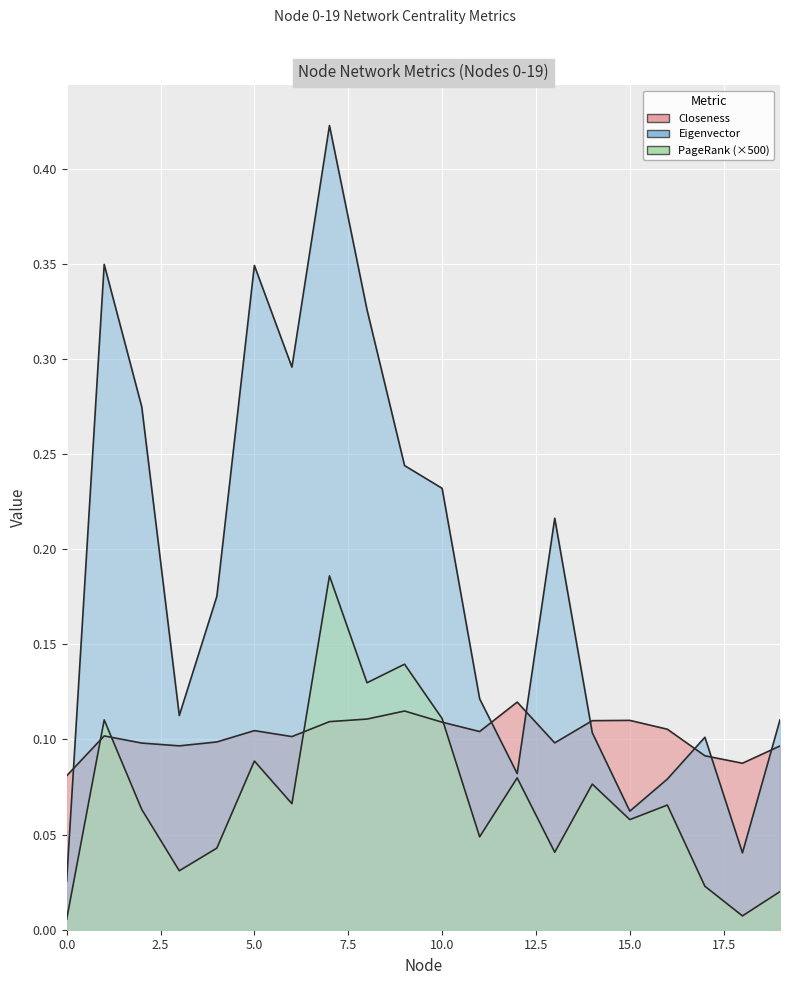

Which has a higher value, 17 or 13?

13